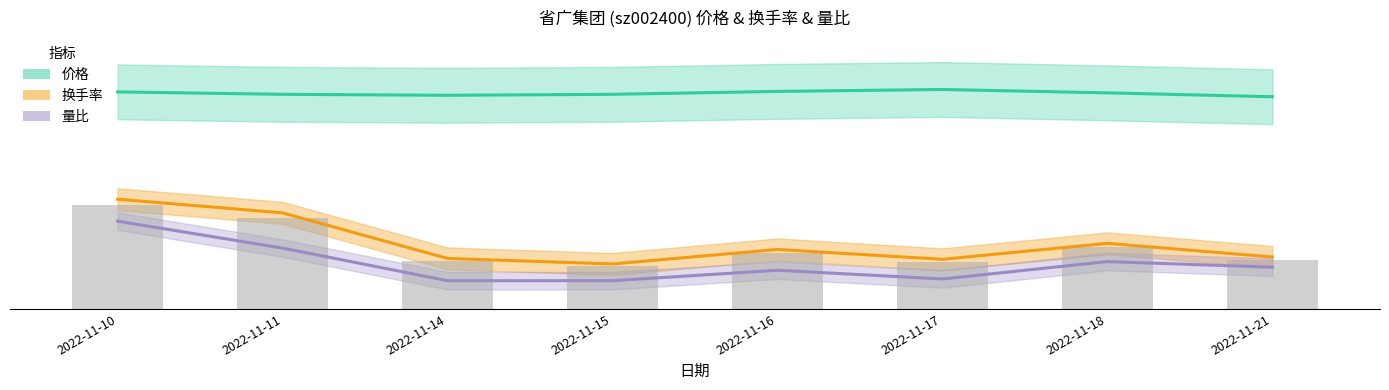

What is the difference between the maximum and minimum values in the 换手率 series?

5.9